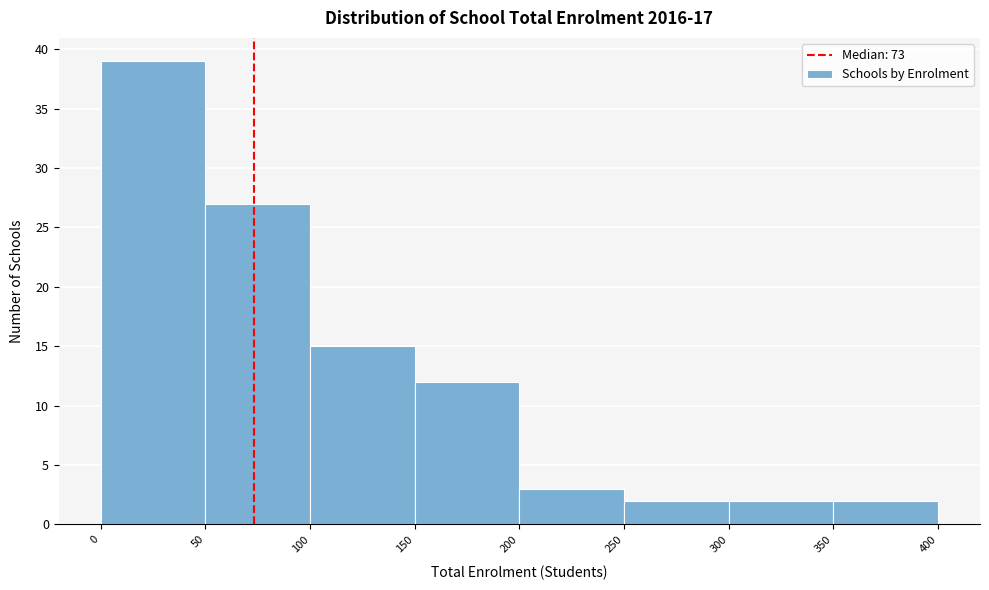

Over which range of the x-axis is the bar tallest?

0 to 50